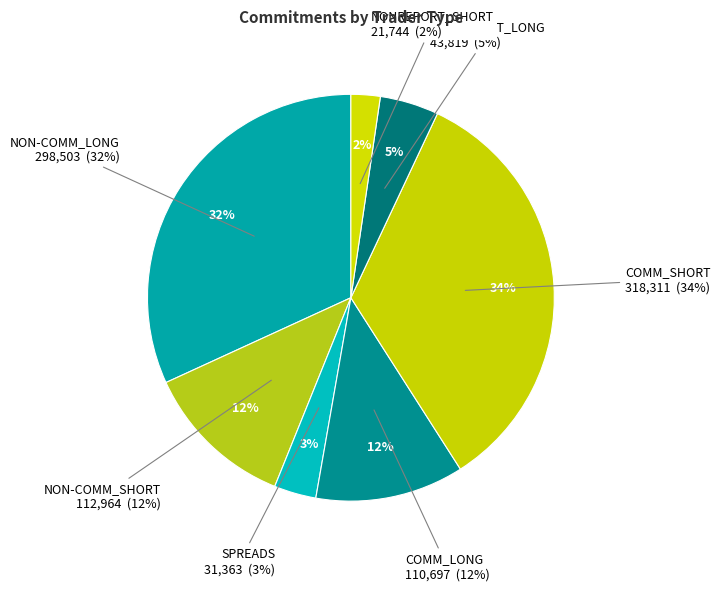

To the nearest percent, what portion does COMM_LONG represent?

12%